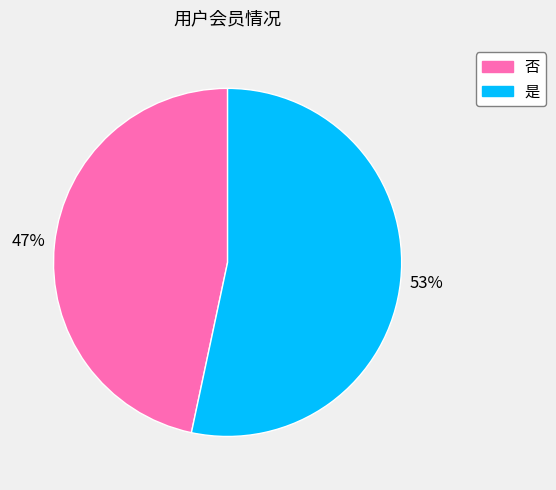

How many slices are in this pie chart?

2